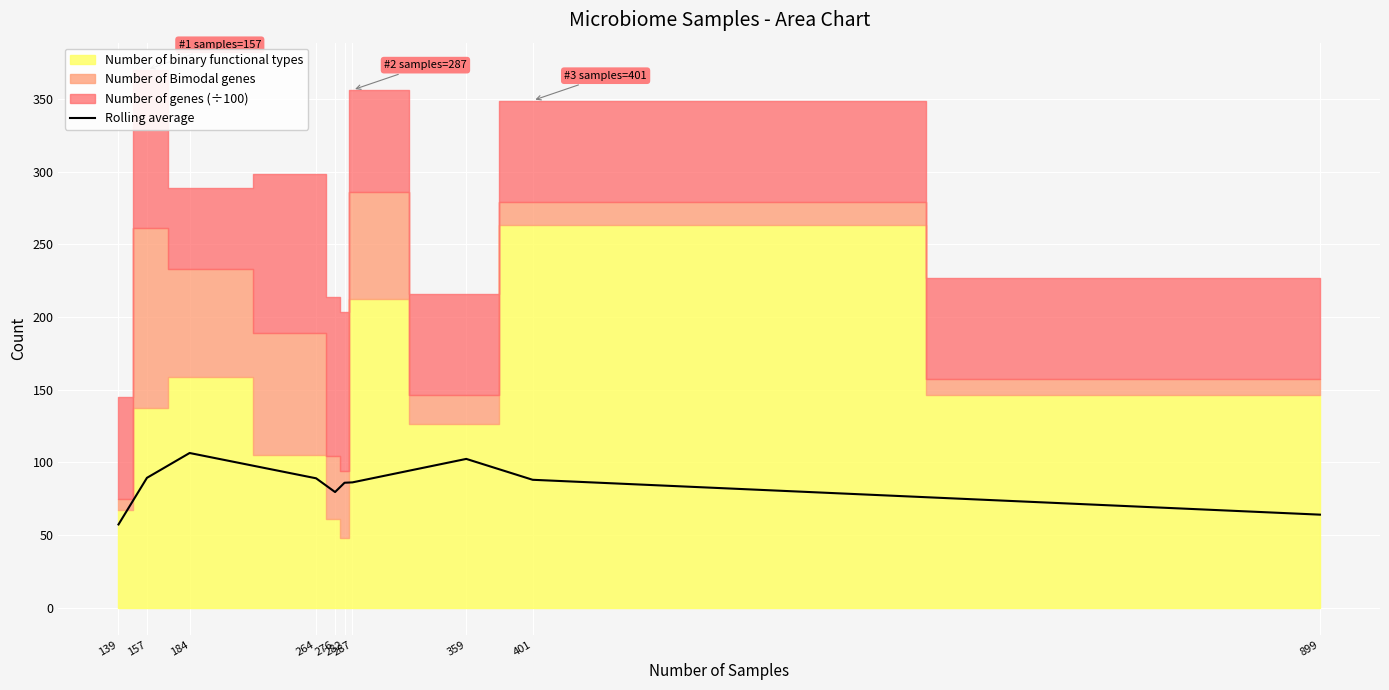

What is the ratio of the value at 264 to the value at 157?

1.0